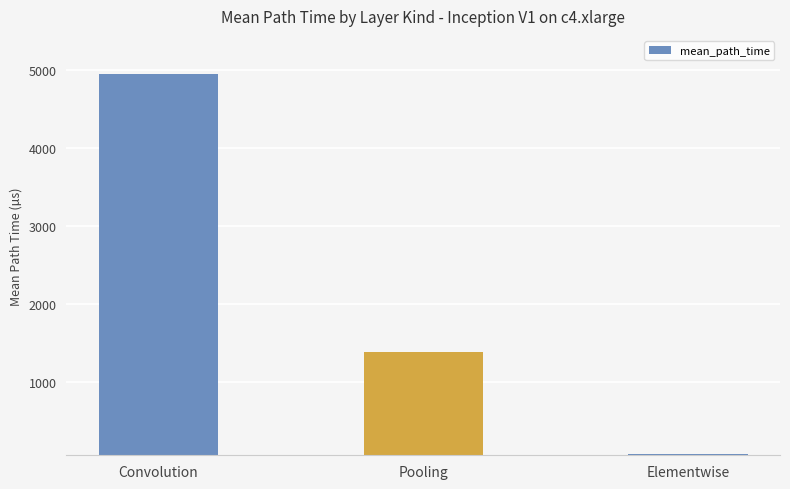

True or false: the data shows 1383.4 at Pooling.

True